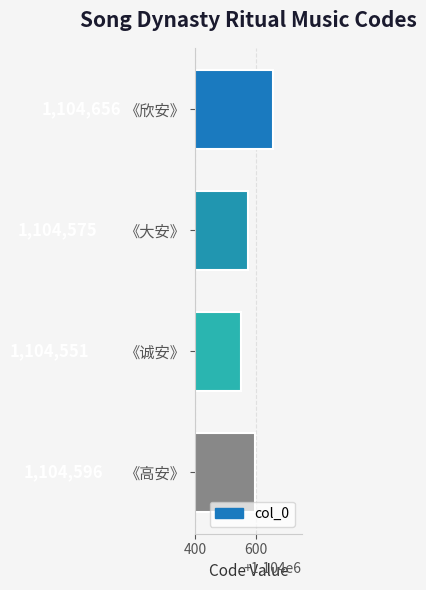

What is the greatest value displayed?

1104656